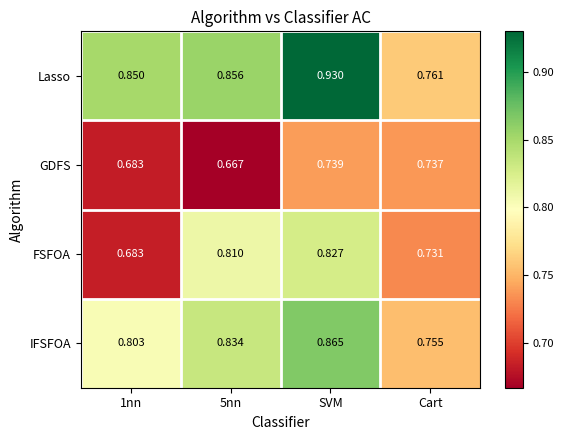

Which label corresponds to the largest value in the chart?

SVM